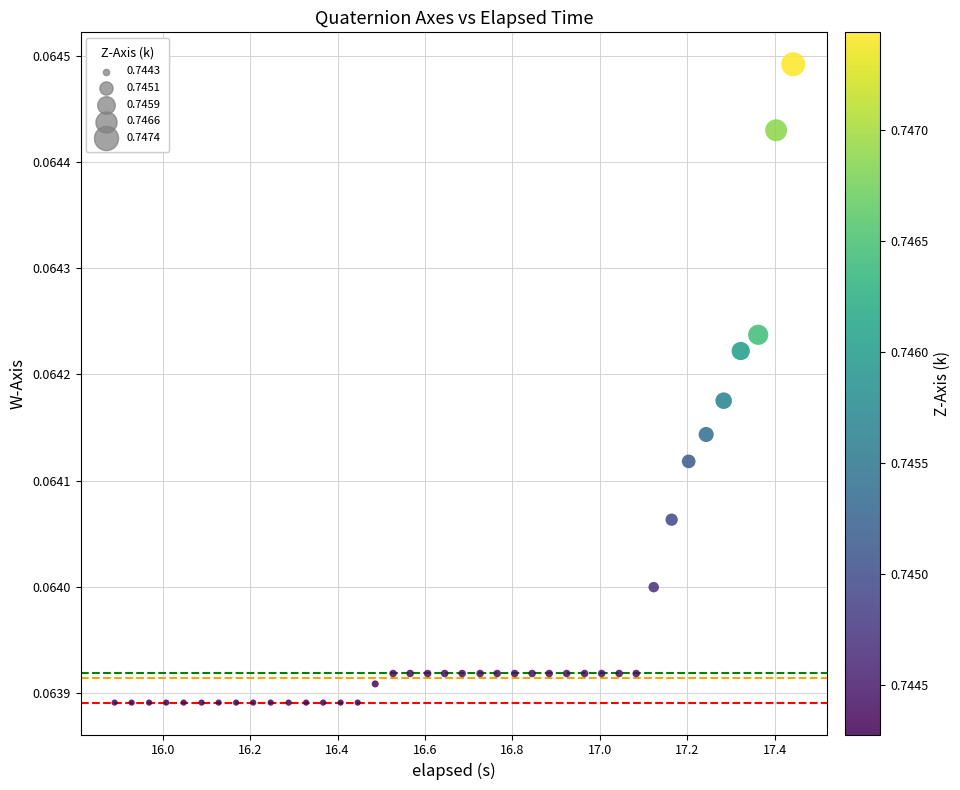

What is the range of X values (max minus min)?

1.6